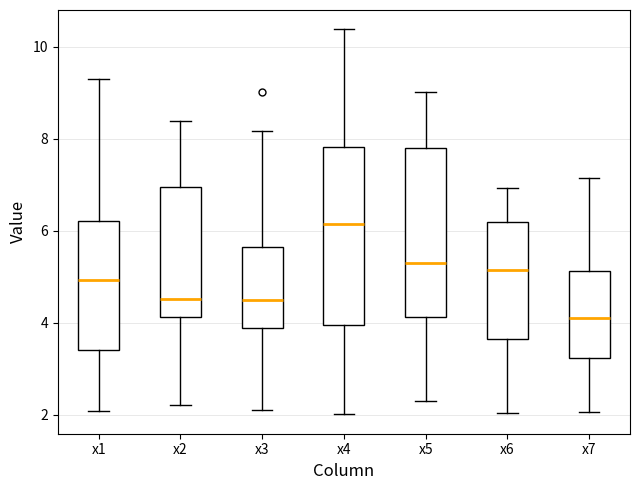

Comparing the boxes themselves (not the whiskers), which one is the tallest?

x4